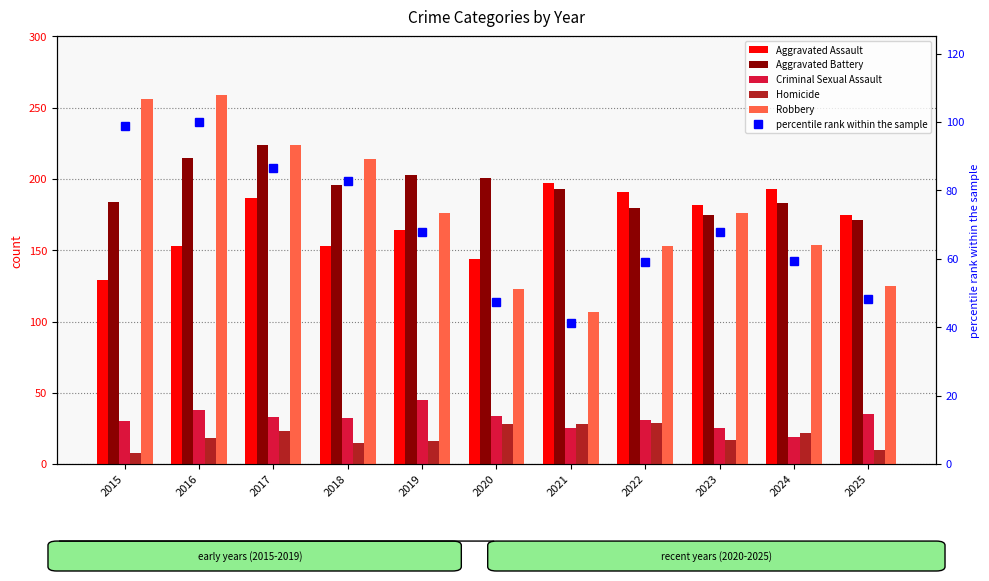

Is it true that Robbery equals 256.0 at 2015?

True